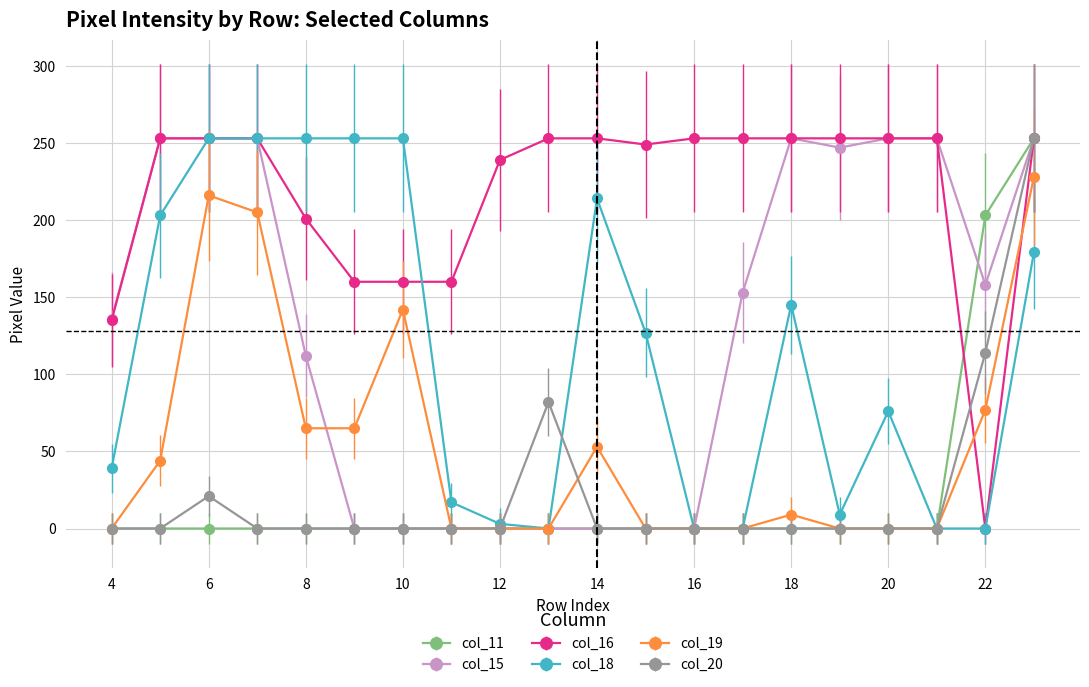

At how many categories does at least one series exceed 33?

20